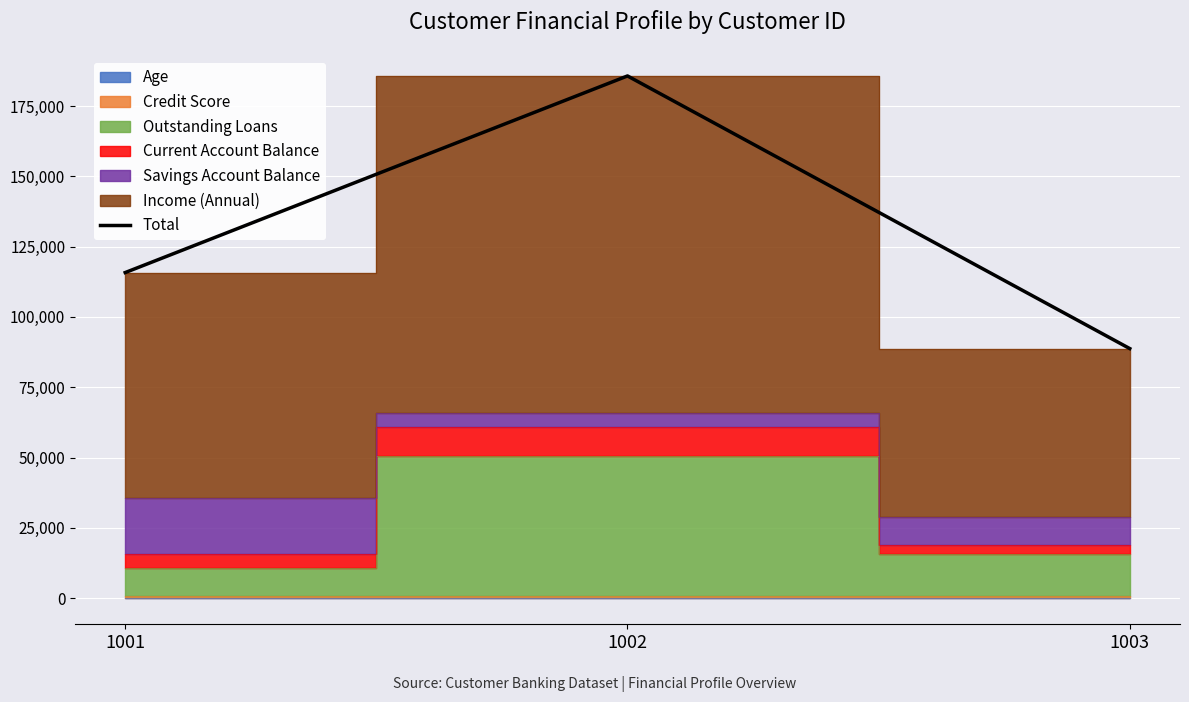

Approximately how many times larger is the value at 1001 compared to 1003?

1.3